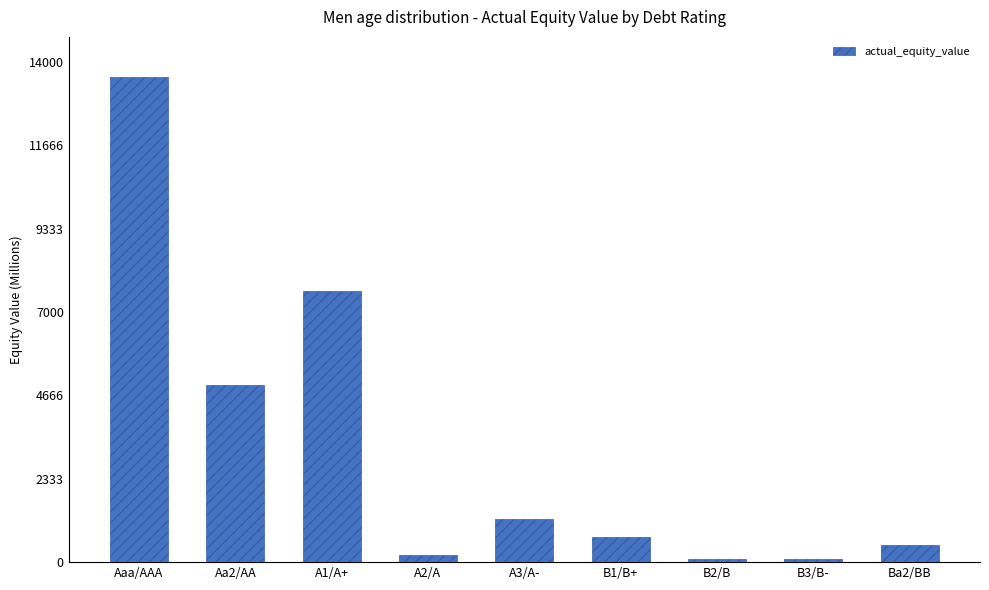

What is the smallest value displayed?

75.8